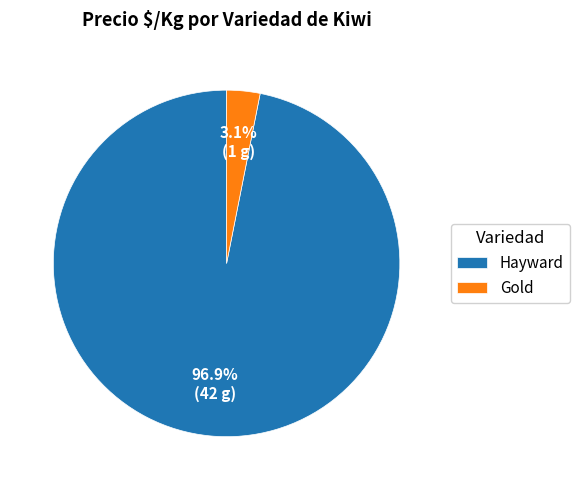

Which has a higher value, Gold or Hayward?

Hayward